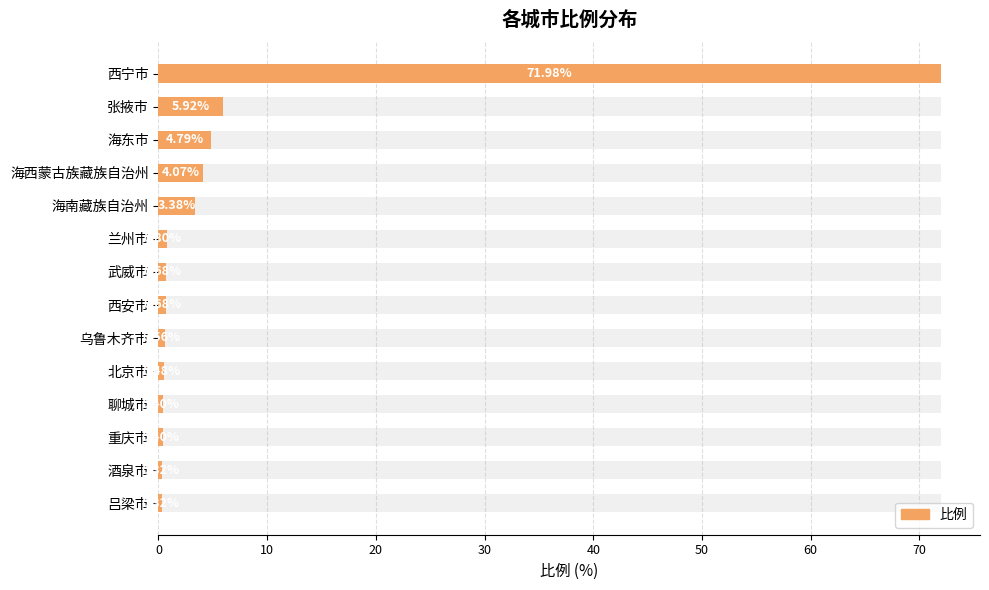

What is the value of the 1st bar from the left?

72.0